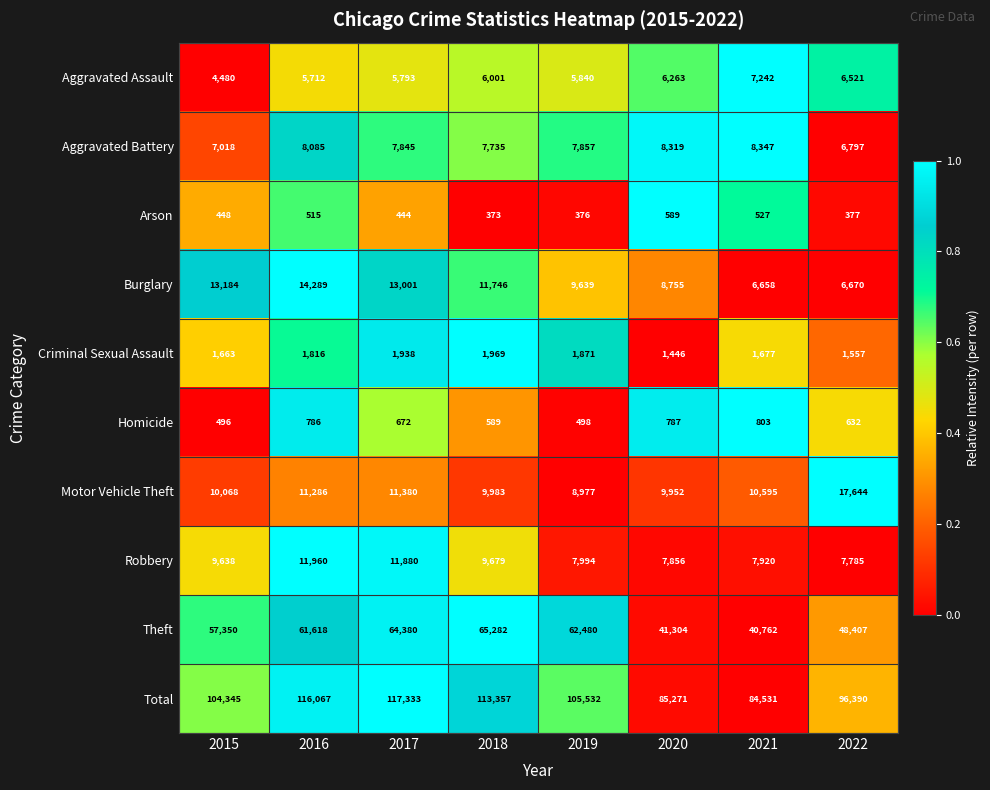

How many distinct data groups are displayed?

10